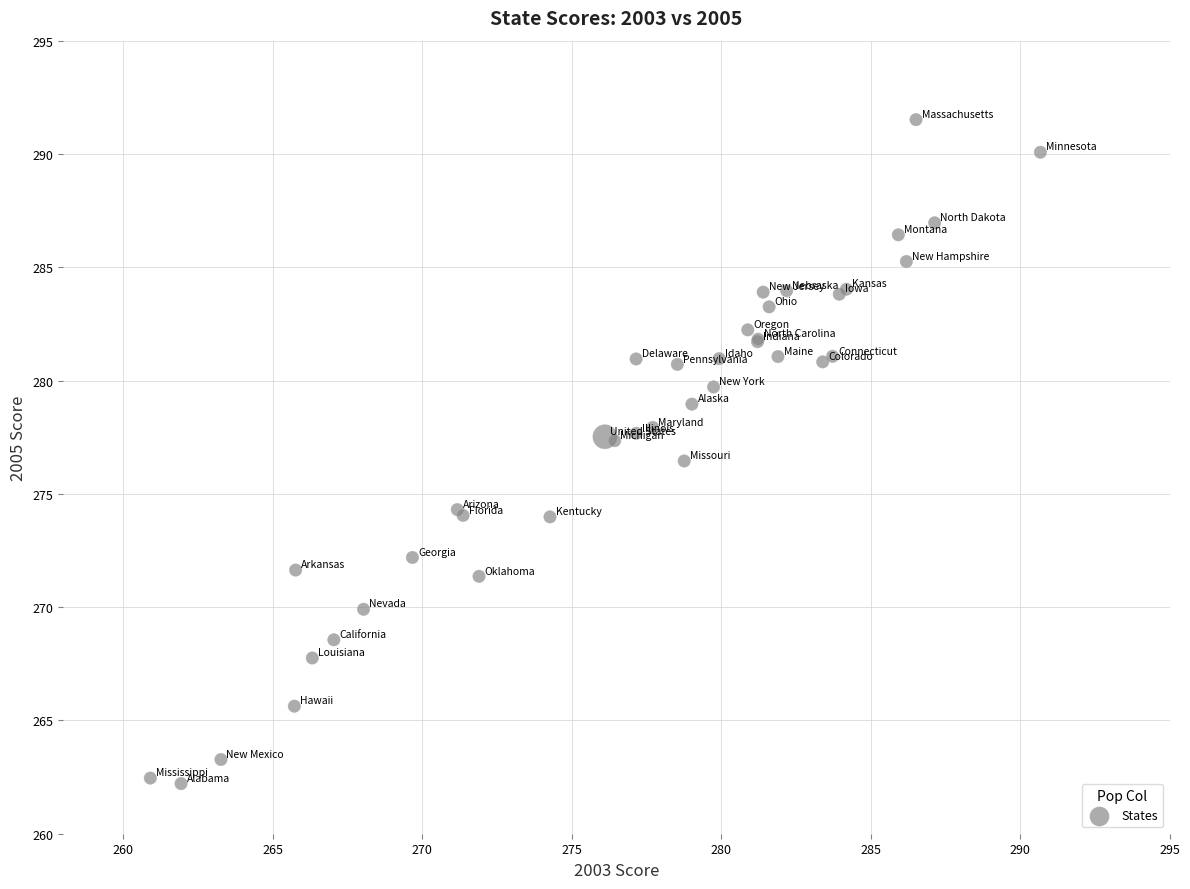

What Y value in the scatter plot is closest to 276?

276.4